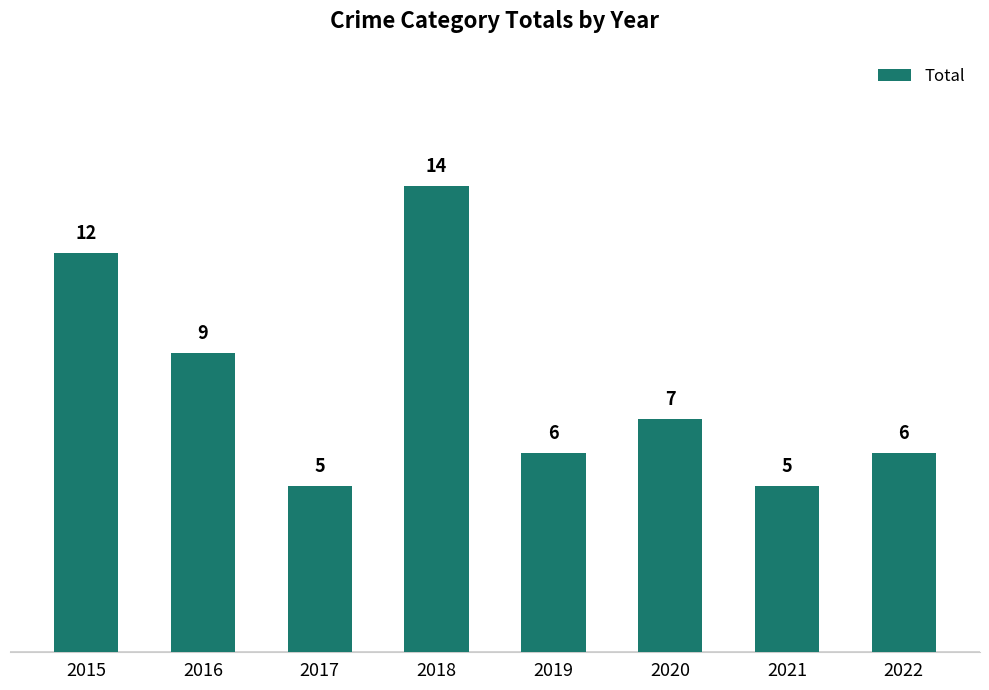

What is the maximum value shown in the chart?

14